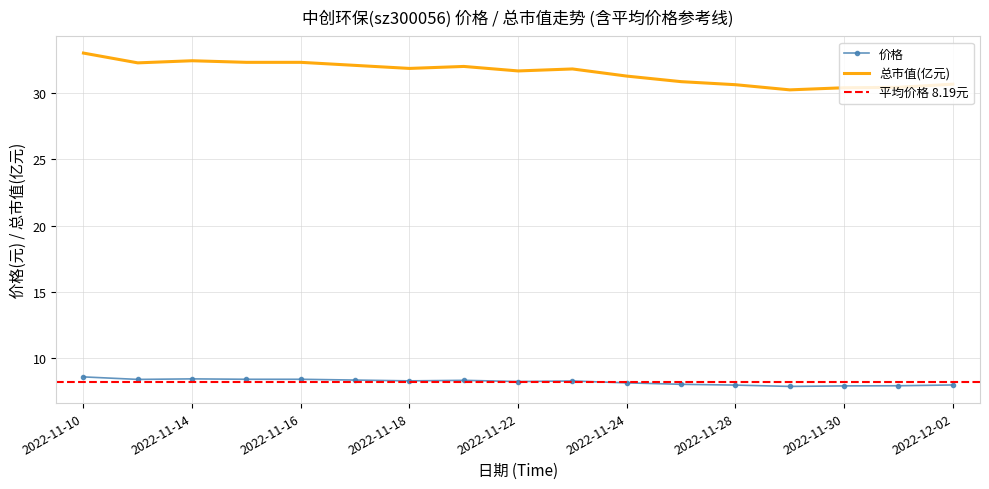

At which label does 总市值(亿元) reach its minimum?

2022-11-29